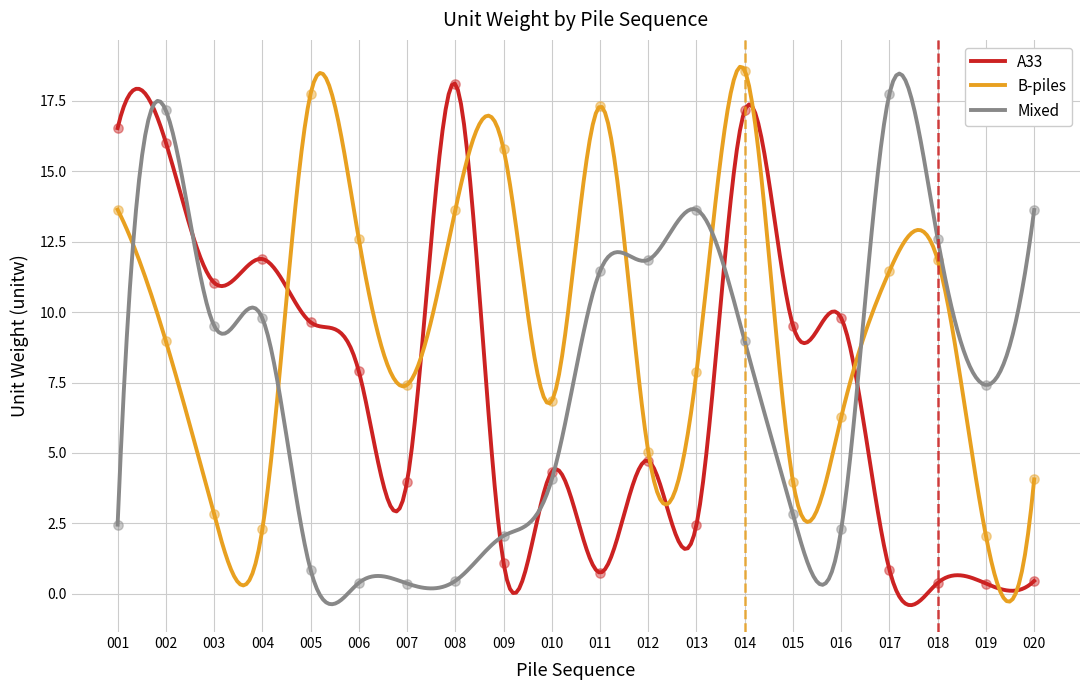

What is the total value across all series at 011?

29.5